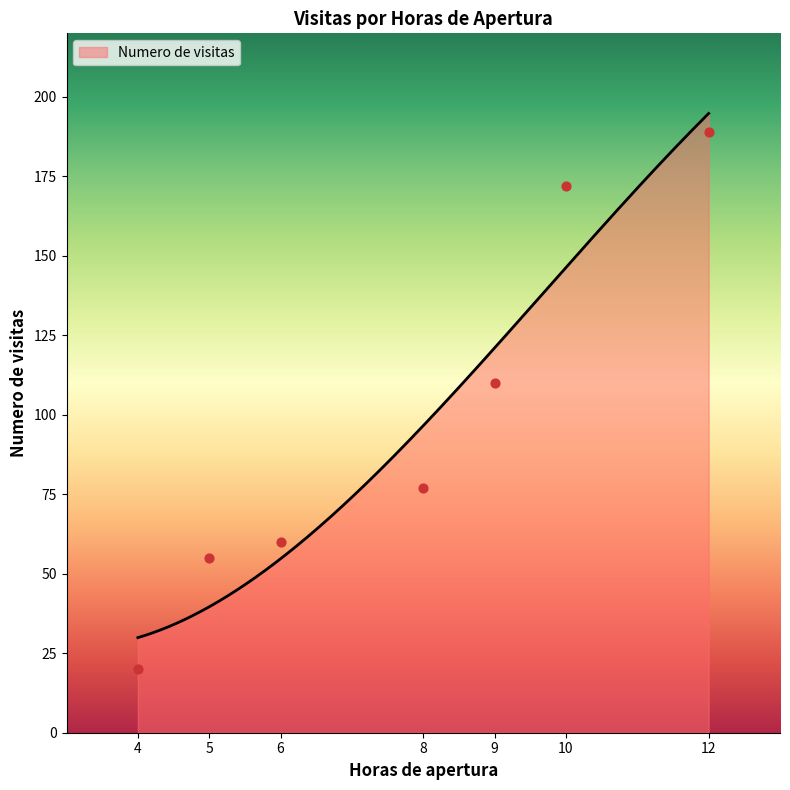

What is the change in value from 4 to 9?

+90